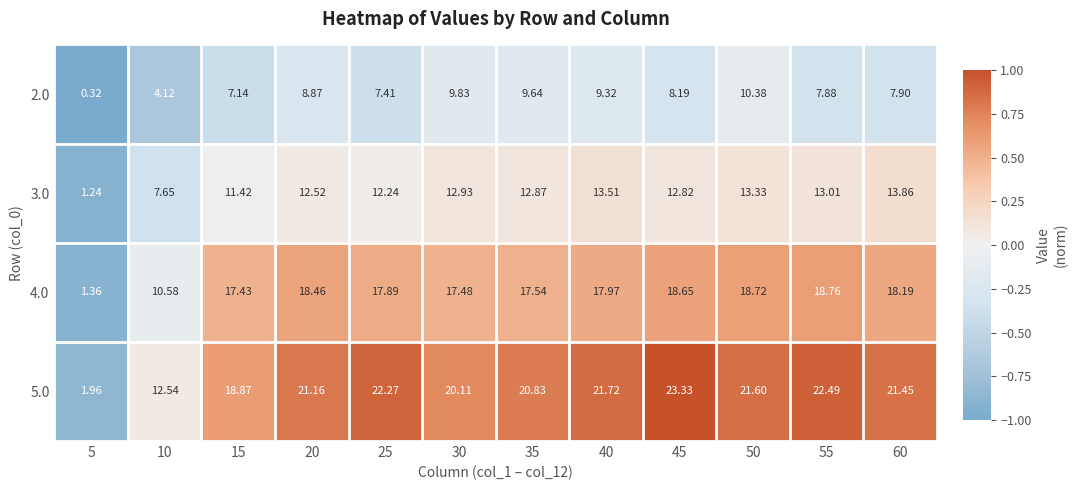

Is the value of 3.0 at 10 greater than the value of 5.0 at 35?

No